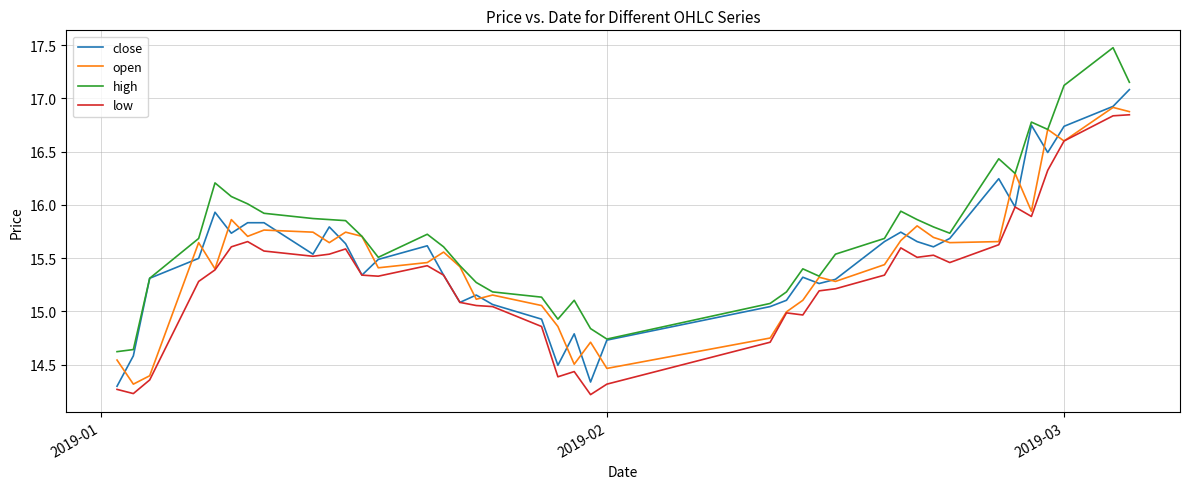

What is the difference between the maximum and minimum values in the low series?

2.6